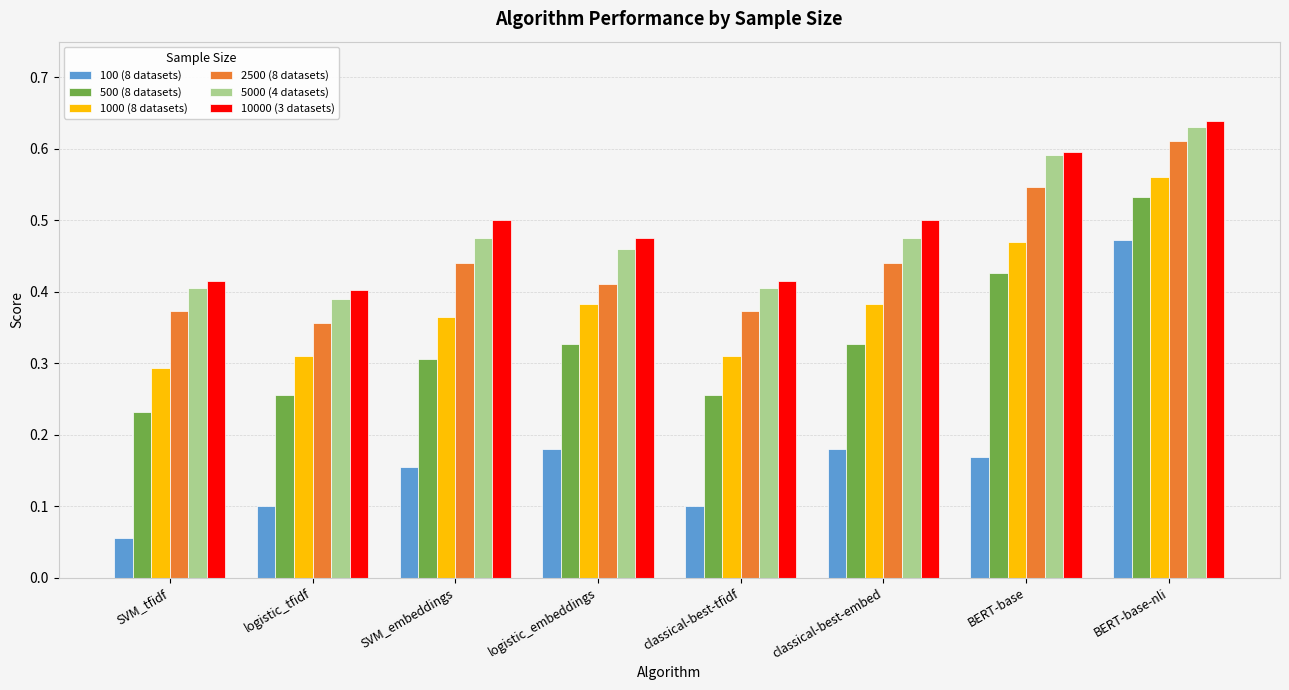

How many 2500 (8 datasets) values are between 0 and 1?

8